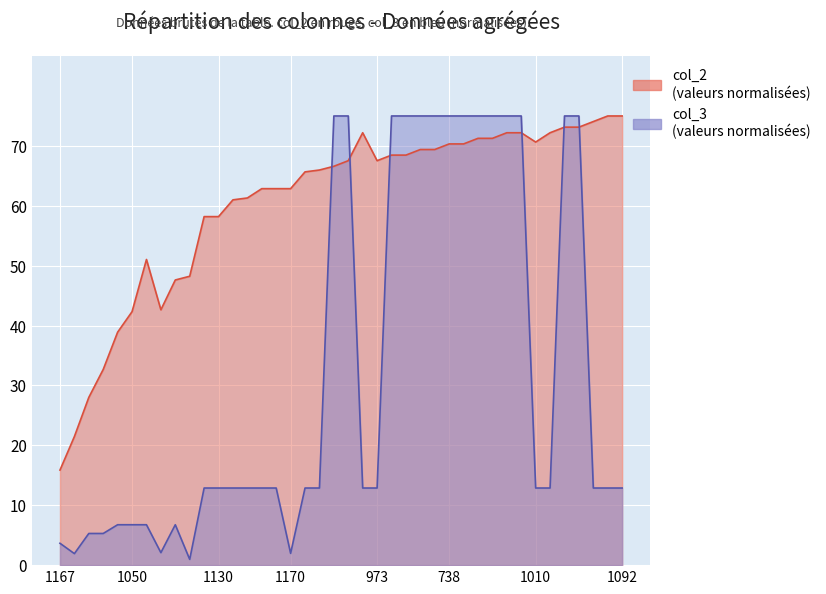

Which has a higher value, 973 or 1089?

973